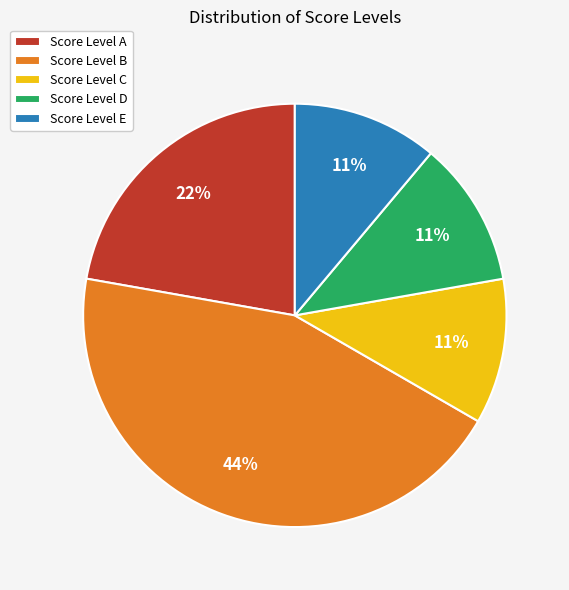

Which category has the biggest portion of the pie?

Score Level B